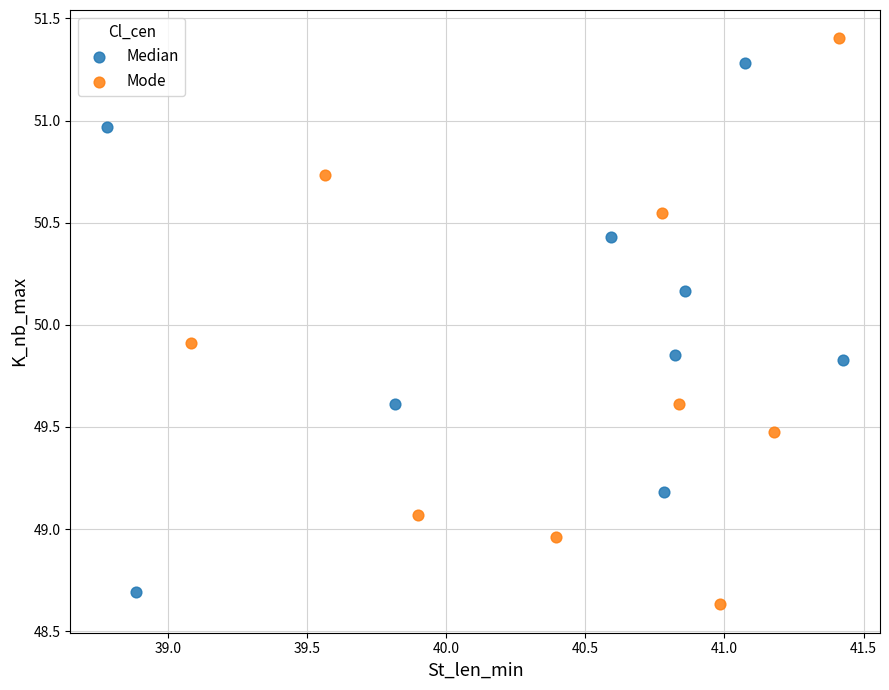

Which series reaches the maximum Y coordinate?

Mode